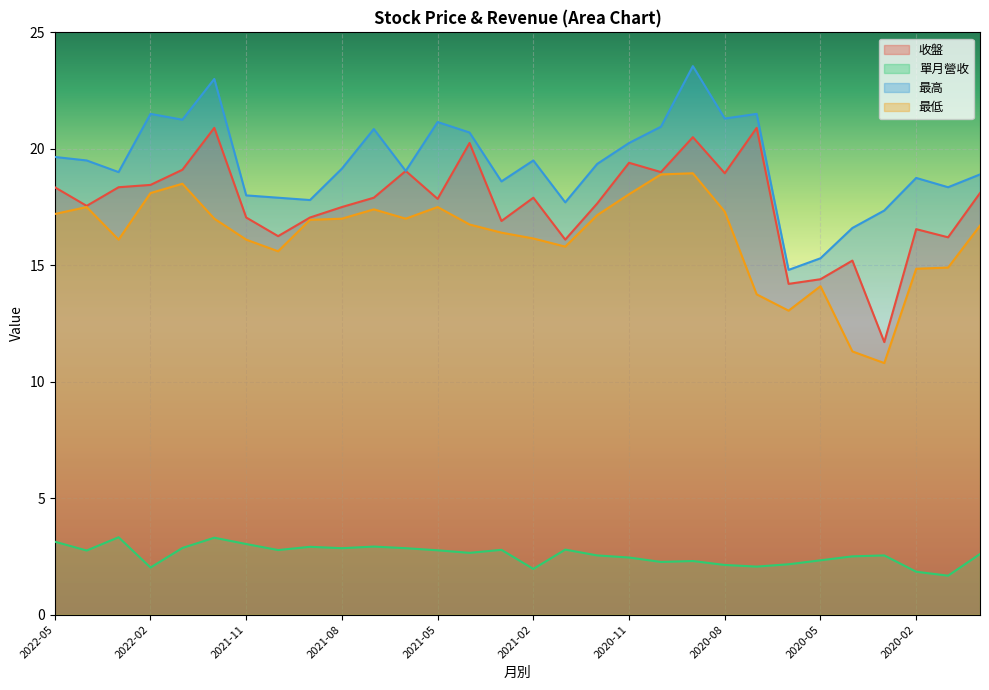

Count the number of categories in the chart.

30